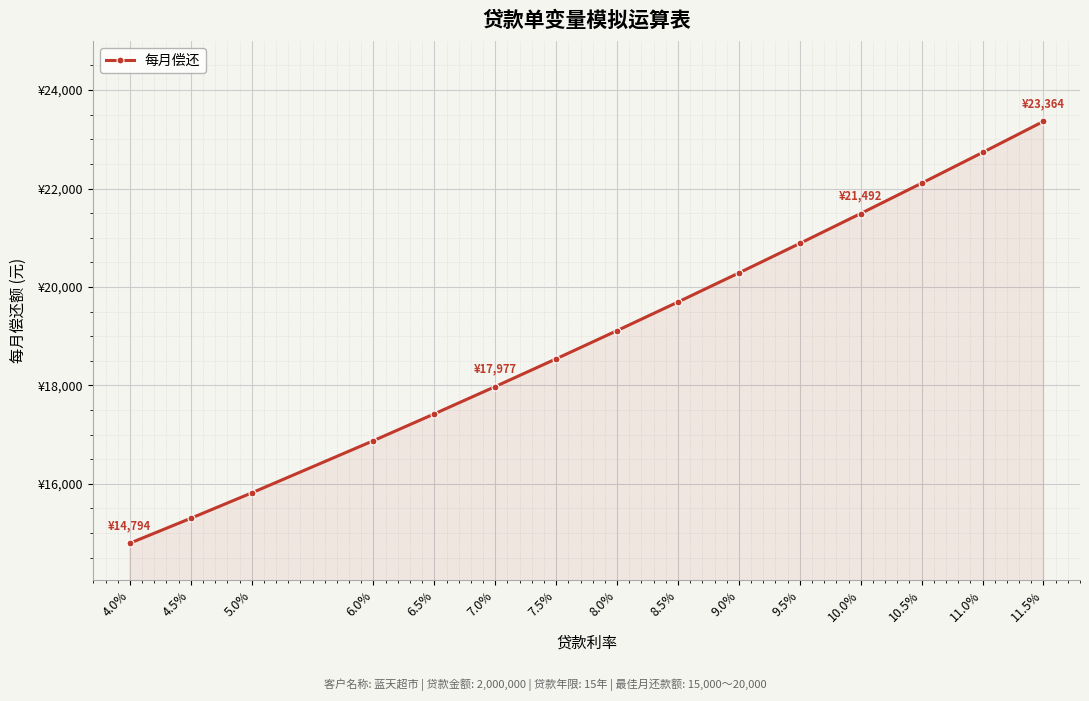

Which category has the highest value across all series?

11.5%